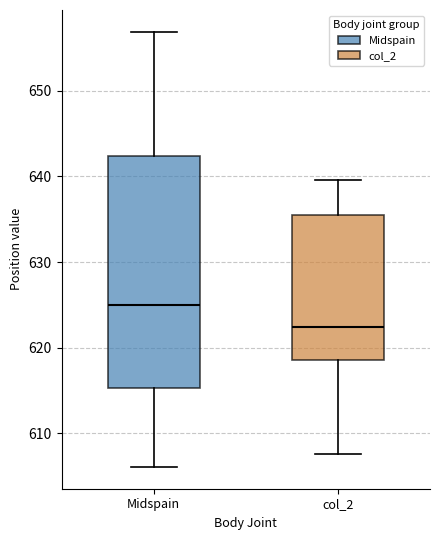

Reading left to right, read every box against the y-axis: the position of its median line, the range the box covers, and the ends of its whiskers. The values are not printed on the chart, so give them approximately, as read against the axis.

Midspain: median 625, box 615 to 642, whiskers 606 to 657
col_2: median 622, box 619 to 635, whiskers 608 to 640